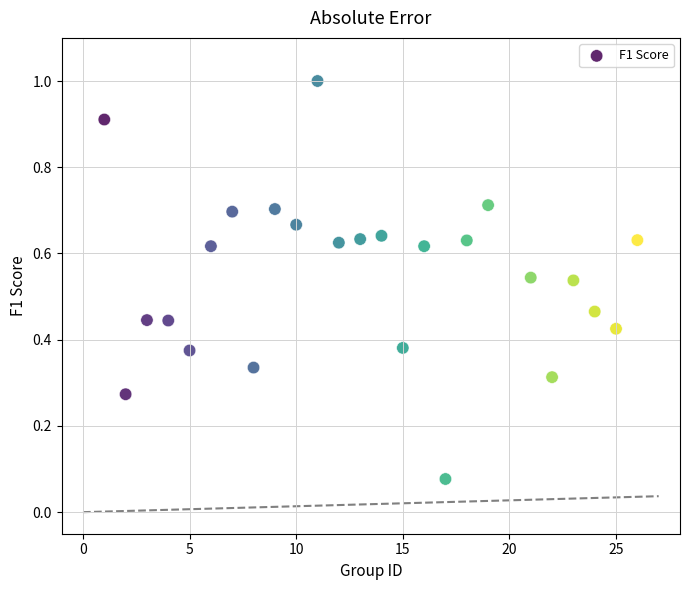

What is the range of X values (max minus min)?

25.0